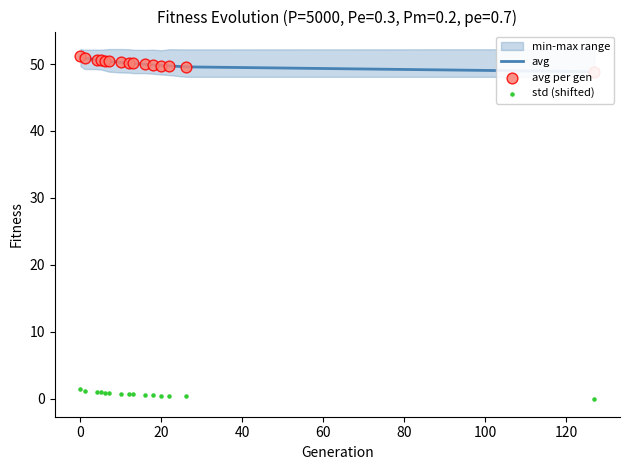

Which series contains the lowest Y value?

std (shifted)